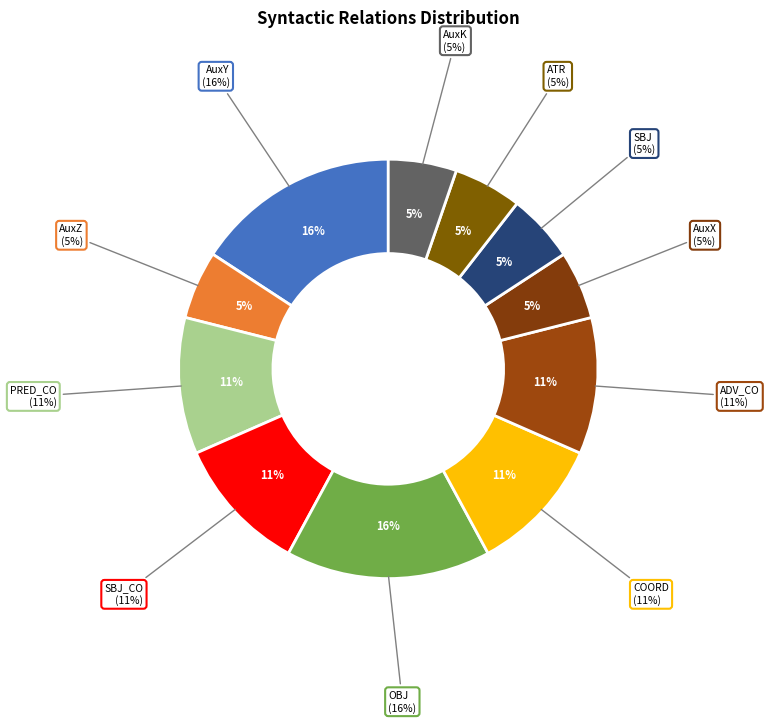

What is the smallest slice in the pie chart?

AuxZ